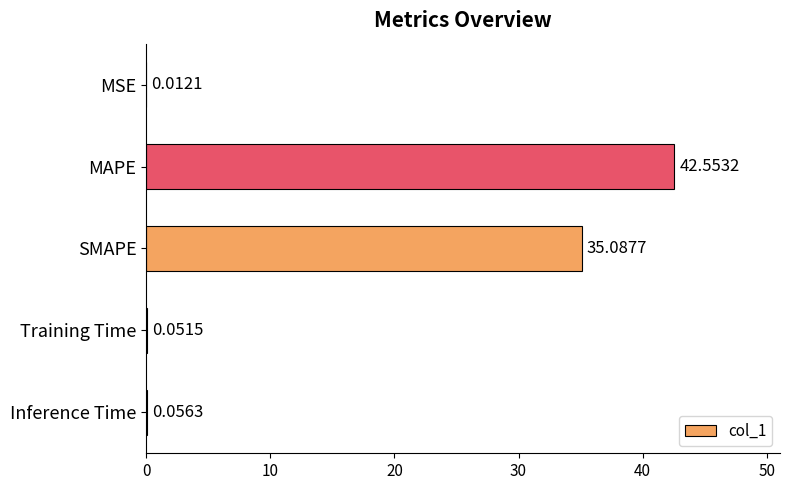

What is the sum of all values?

77.8